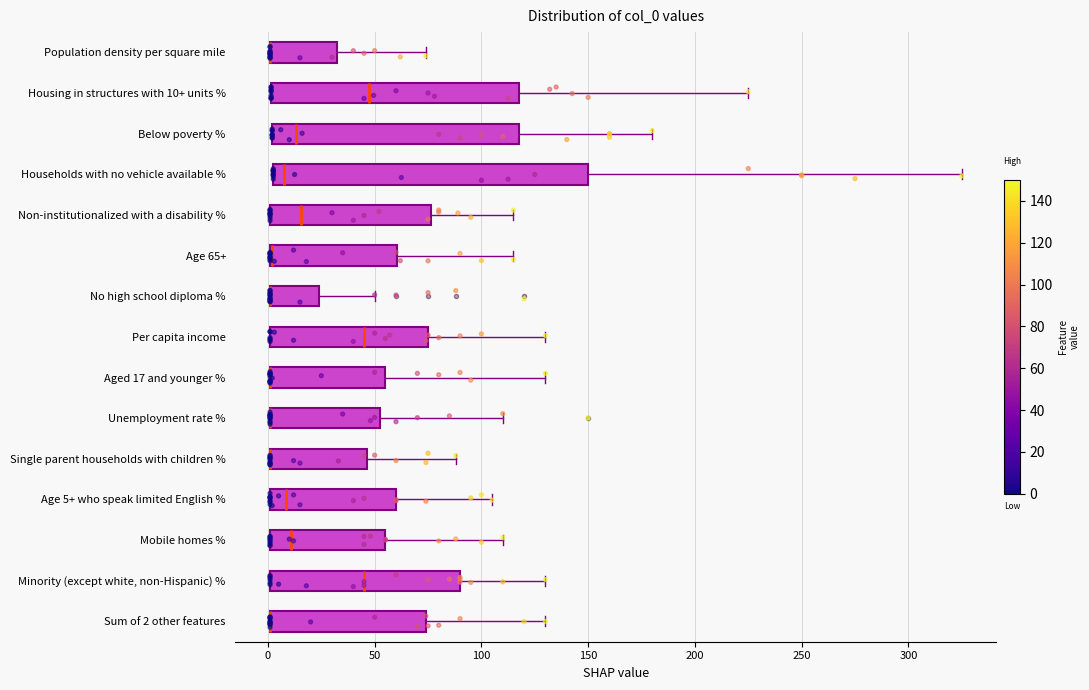

Reading bottom to top, read every box against the x-axis: the position of its median line, the range the box covers, and the ends of its whiskers. The values are not printed on the chart, so give them approximately, as read against the axis.

Sum of 2 other features: median 0 (drawn on the box's left edge), box 0 to 75, whiskers 0 to 130
Minority (except white, non-Hispanic) %: median 45, box 0 to 90, whiskers 0 to 130
Mobile homes %: median 10, box 0 to 55, whiskers 0 to 110
Age 5+ who speak limited English %: median 10, box 0 to 60, whiskers 0 to 105
Single parent households with children %: median 0 (drawn on the box's left edge), box 0 to 45, whiskers 0 to 90
Unemployment rate %: median 0 (drawn on the box's left edge), box 0 to 55, whiskers 0 to 110
Aged 17 and younger %: median 0 (drawn on the box's left edge), box 0 to 55, whiskers 0 to 130
Per capita income: median 45, box 0 to 75, whiskers 0 to 130
No high school diploma %: median 0 (drawn on the box's left edge), box 0 to 25, whiskers 0 to 50
Age 65+: median 0 (drawn on the box's left edge), box 0 to 60, whiskers 0 to 115
Non-institutionalized with a disability %: median 15, box 0 to 75, whiskers 0 to 115
Households with no vehicle available %: median 10, box 5 to 150, whiskers 5 to 325
Below poverty %: median 15, box 0 to 120, whiskers 0 to 180
Housing in structures with 10+ units %: median 45, box 0 to 115, whiskers 0 to 225
Population density per square mile: median 0 (drawn on the box's left edge), box 0 to 35, whiskers 0 to 75